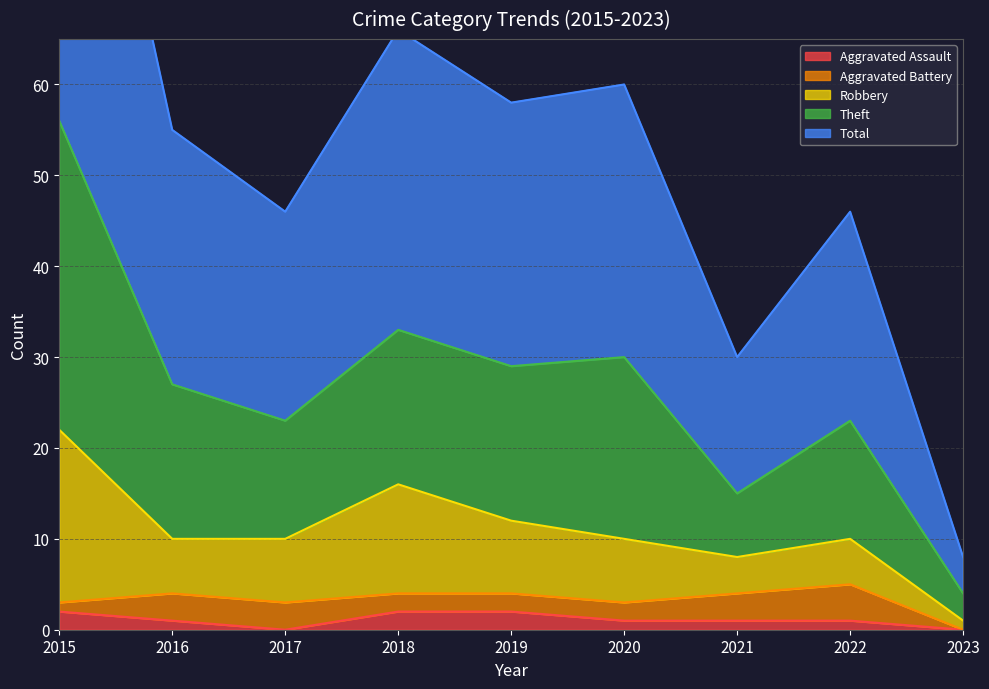

The value of Total at 2022 is 23. True or false?

True